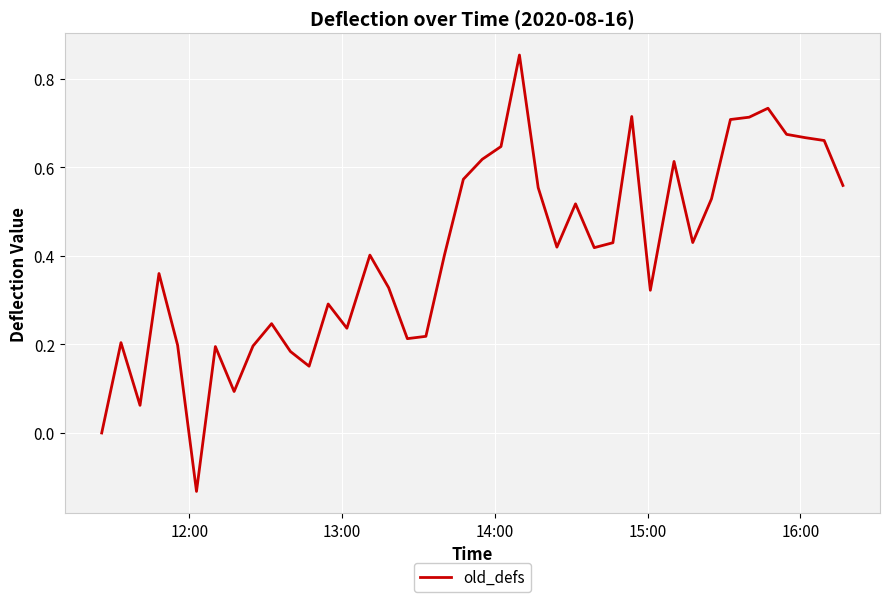

What is the difference between the maximum and minimum values?

1.0